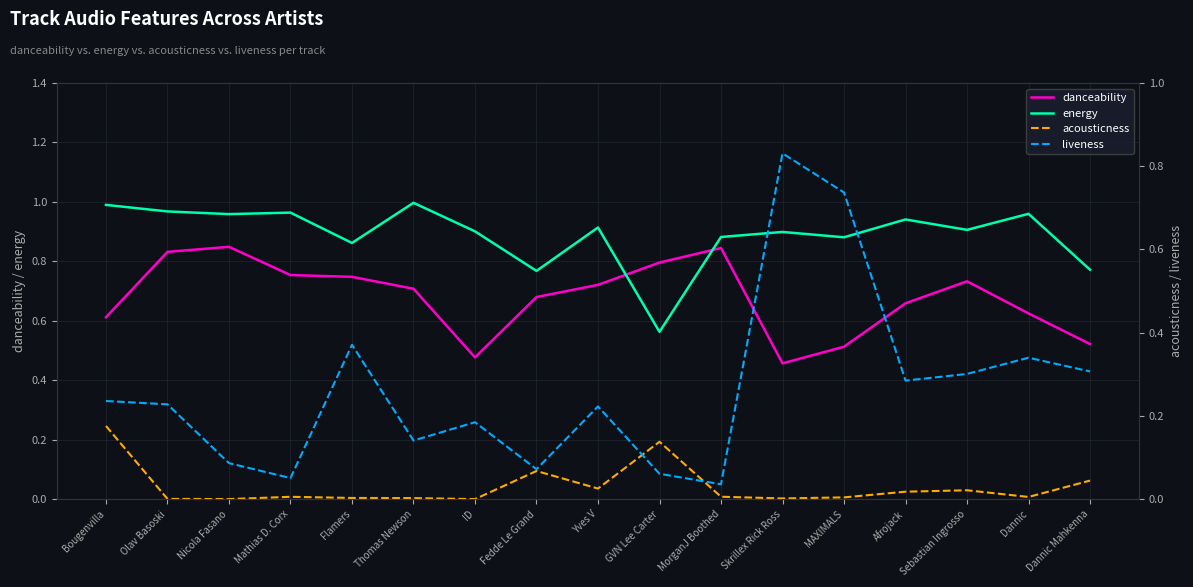

Reading left to right, extract all data points from this chart.

danceability: Bougenvilla=0.6	Olav Basoski=0.8	Nicola Fasano=0.8	Mathias D. Corx=0.8	Flamers=0.7	Thomas Newson=0.7	ID=0.5	Fedde Le Grand=0.7	Yves V=0.7	GVN Lee Carter=0.8	MorganJ Boothed=0.8	Skrillex Rick Ross=0.5	MAXIMALS=0.5	Afrojack=0.7	Sebastian Ingrosso=0.7	Dannic=0.6	Dannic Mahkenna=0.5
energy: Bougenvilla=1.0	Olav Basoski=1.0	Nicola Fasano=1.0	Mathias D. Corx=1.0	Flamers=0.9	Thomas Newson=1.0	ID=0.9	Fedde Le Grand=0.8	Yves V=0.9	GVN Lee Carter=0.6	MorganJ Boothed=0.9	Skrillex Rick Ross=0.9	MAXIMALS=0.9	Afrojack=0.9	Sebastian Ingrosso=0.9	Dannic=1.0	Dannic Mahkenna=0.8
acousticness: Bougenvilla=0.2	Olav Basoski=0.0	Nicola Fasano=0.0	Mathias D. Corx=0.0	Flamers=0.0	Thomas Newson=0.0	ID=0.0	Fedde Le Grand=0.1	Yves V=0.0	GVN Lee Carter=0.1	MorganJ Boothed=0.0	Skrillex Rick Ross=0.0	MAXIMALS=0.0	Afrojack=0.0	Sebastian Ingrosso=0.0	Dannic=0.0	Dannic Mahkenna=0.0
liveness: Bougenvilla=0.2	Olav Basoski=0.2	Nicola Fasano=0.1	Mathias D. Corx=0.1	Flamers=0.4	Thomas Newson=0.1	ID=0.2	Fedde Le Grand=0.1	Yves V=0.2	GVN Lee Carter=0.1	MorganJ Boothed=0.0	Skrillex Rick Ross=0.8	MAXIMALS=0.7	Afrojack=0.3	Sebastian Ingrosso=0.3	Dannic=0.3	Dannic Mahkenna=0.3